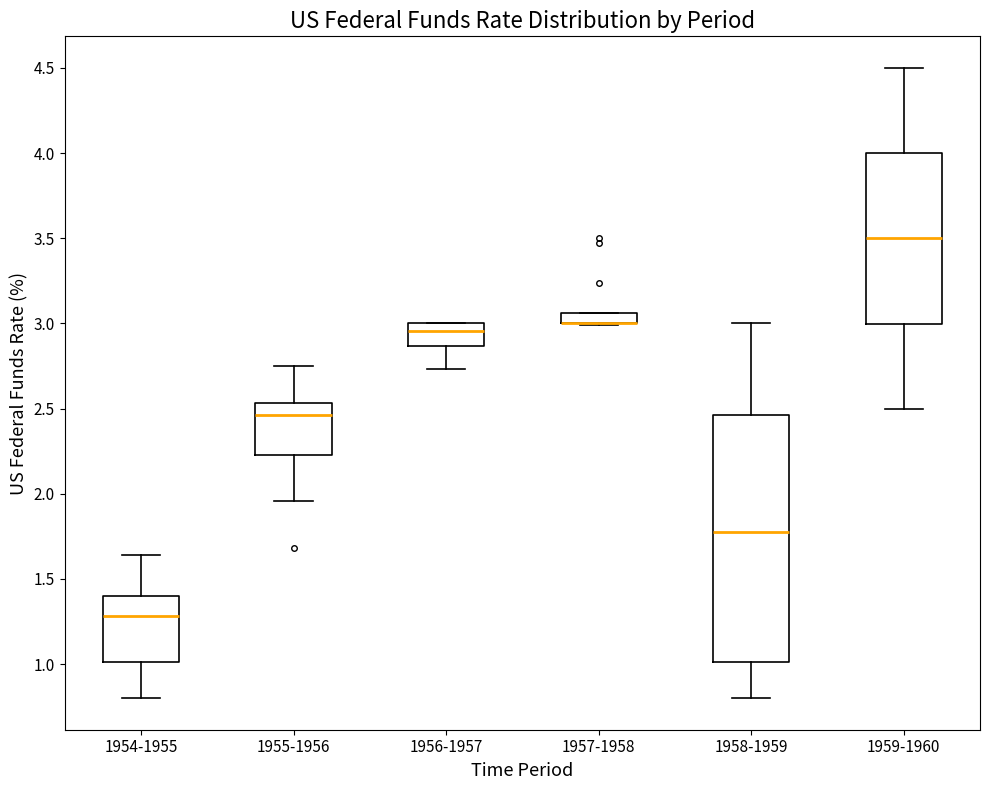

Which box is the tallest, from its lower edge to its upper edge?

1958-1959